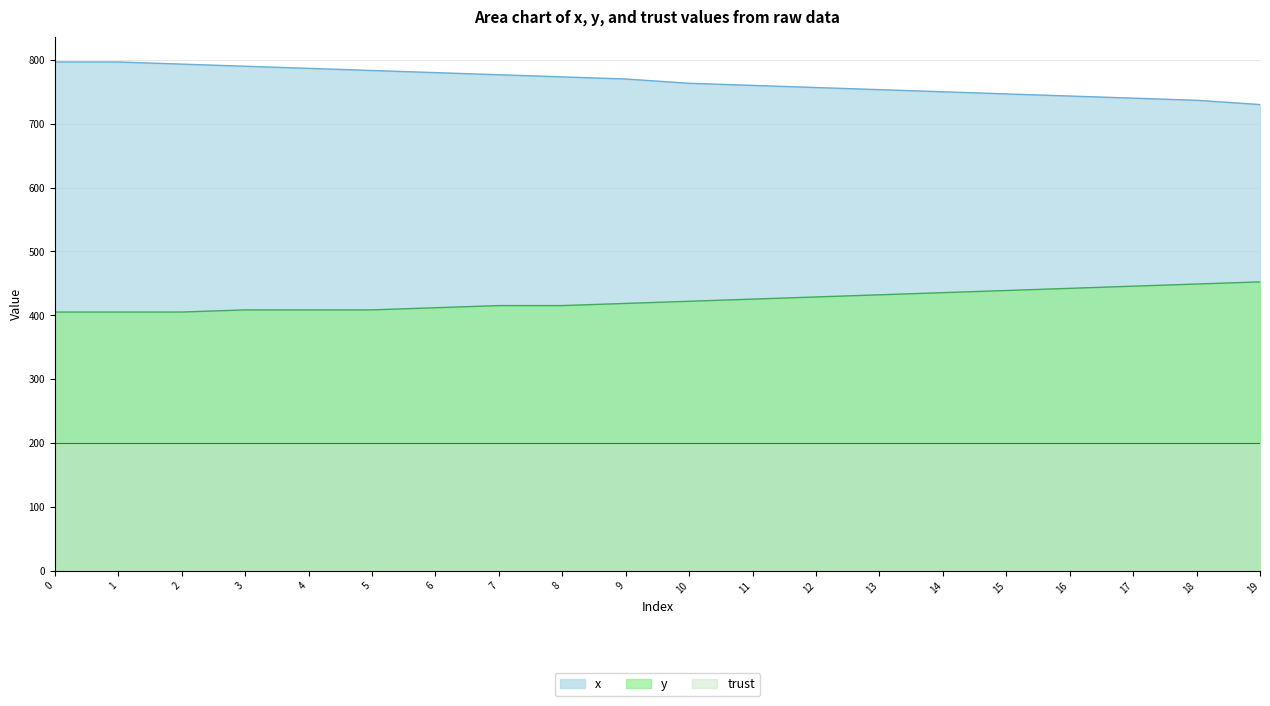

List the series in order of their peak value, highest first.

x, y, trust